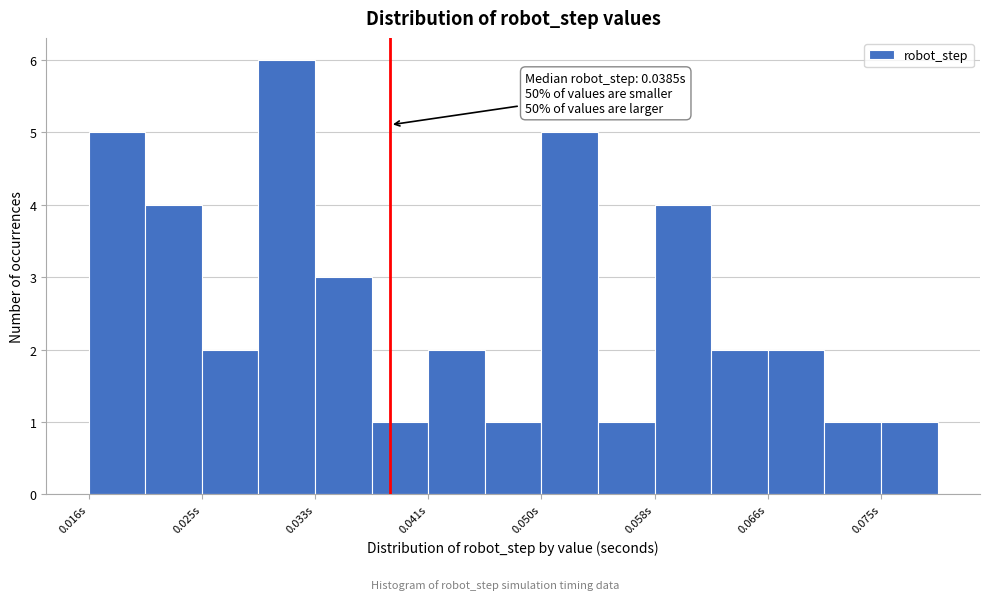

Over which range of the x-axis is the bar tallest?

0.029 to 0.033